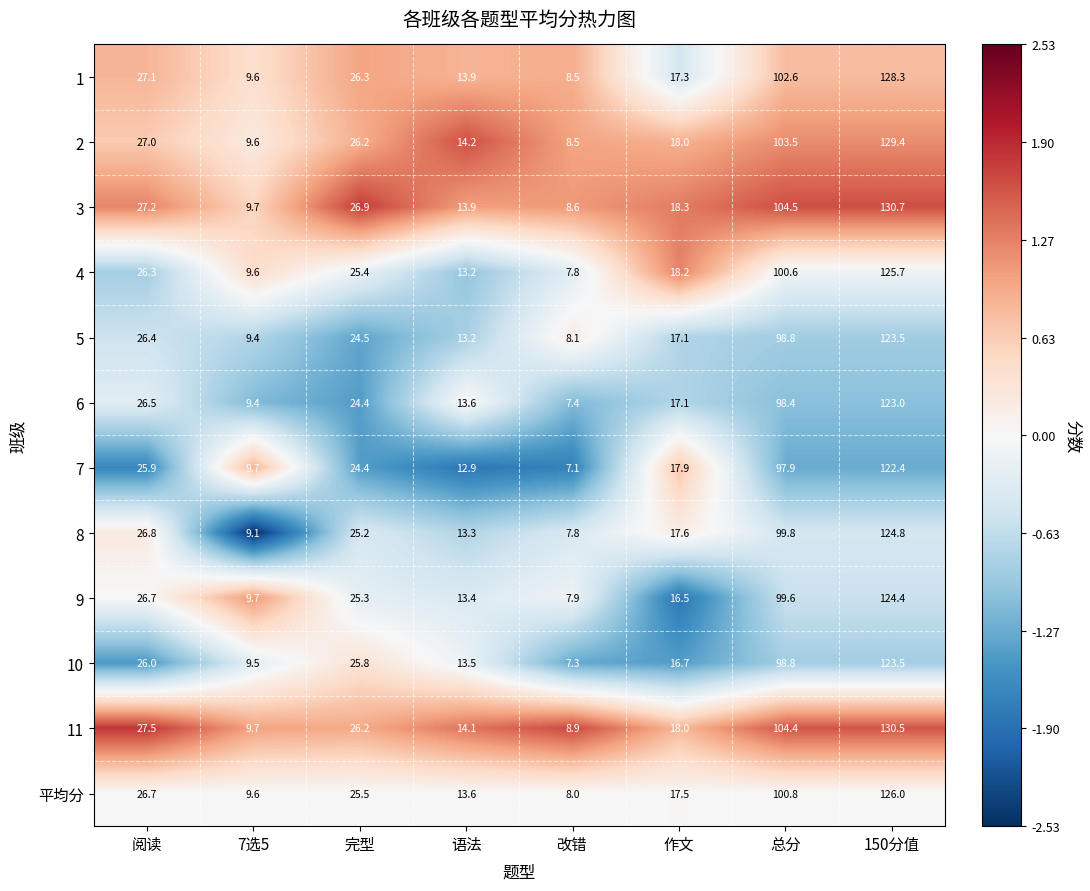

Is it true that 10 equals 123.5 at 150分值?

True